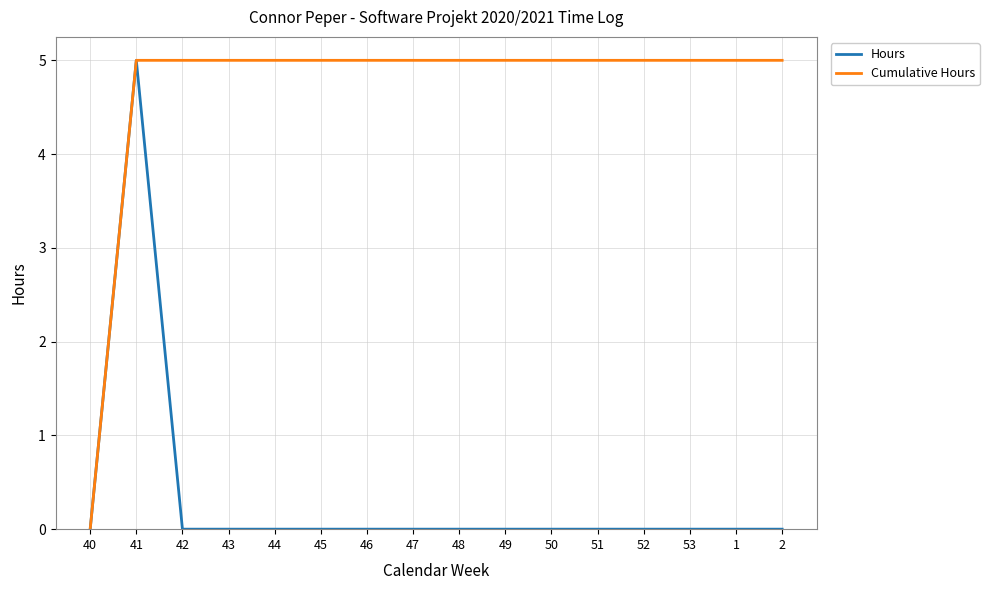

List the series in order of their overall mean, lowest first.

Hours, Cumulative Hours